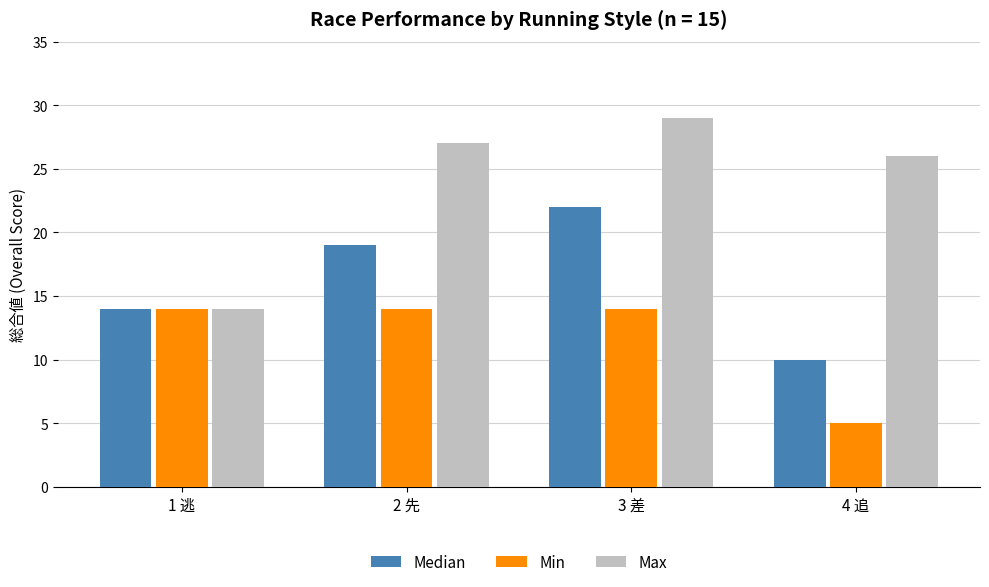

How many bars are there in total?

12